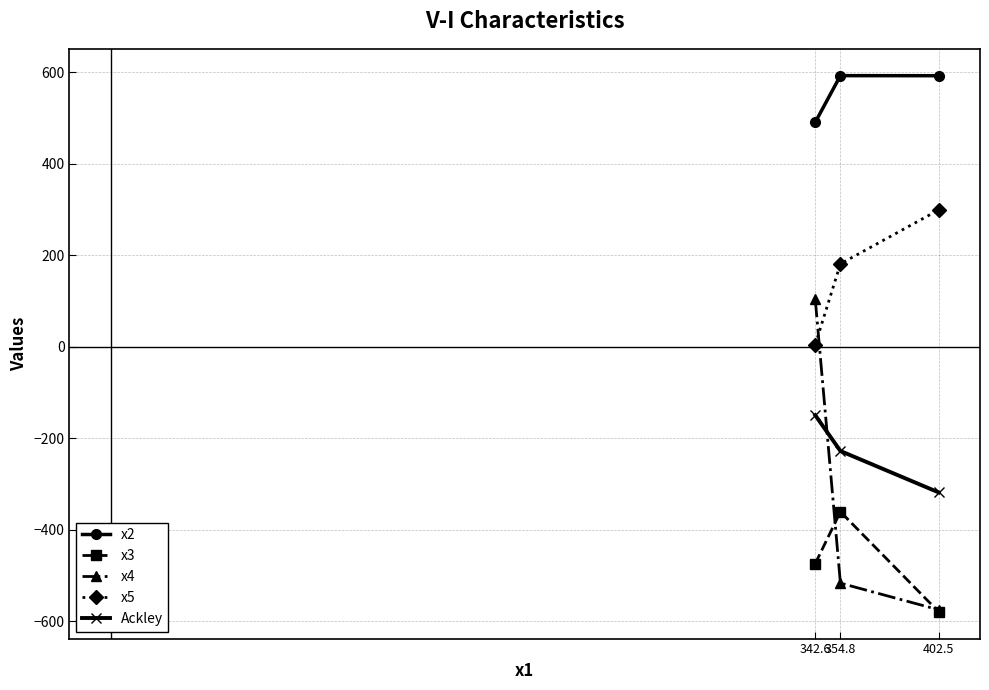

The value of x5 at 354.8 is 181.5. True or false?

True